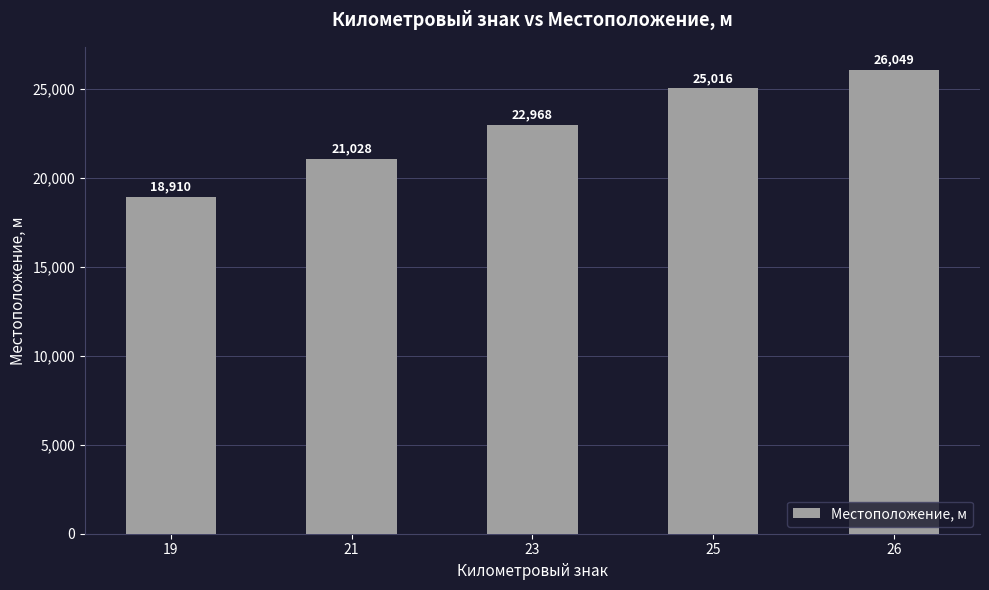

List the labels in order of value, largest first.

26, 25, 23, 21, 19